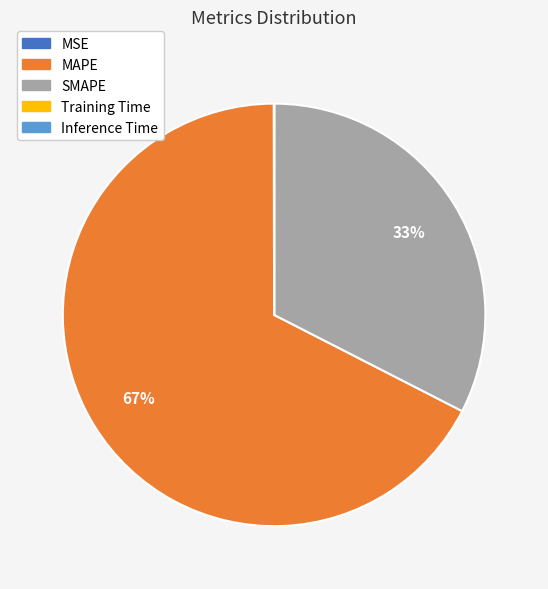

True or false: SMAPE accounts for 25% of the total.

False